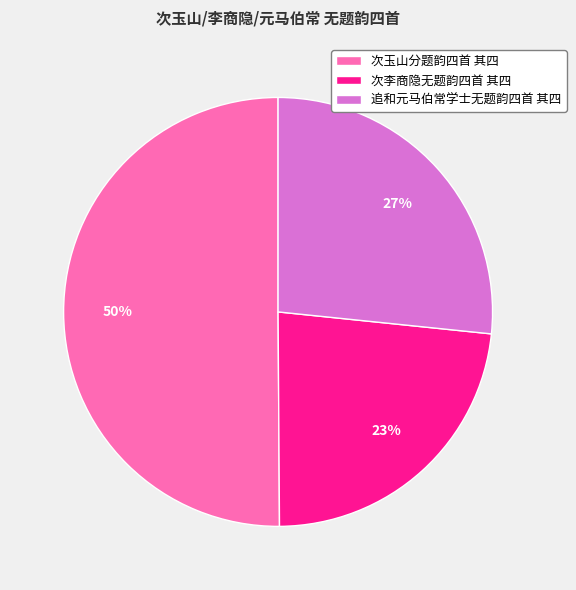

Which slice is the largest?

次玉山分题韵四首 其四